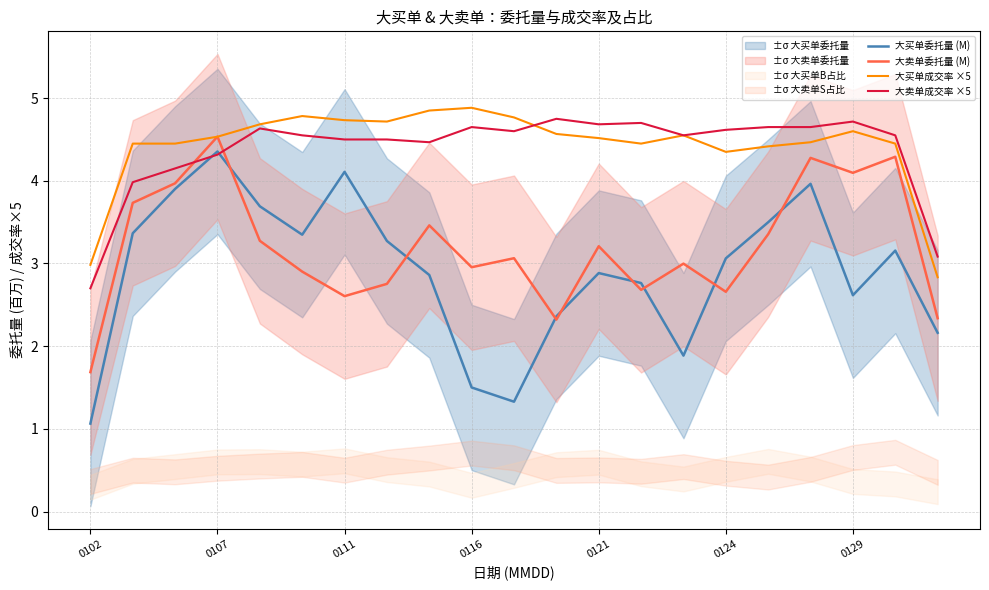

What position from the right is 7?

14